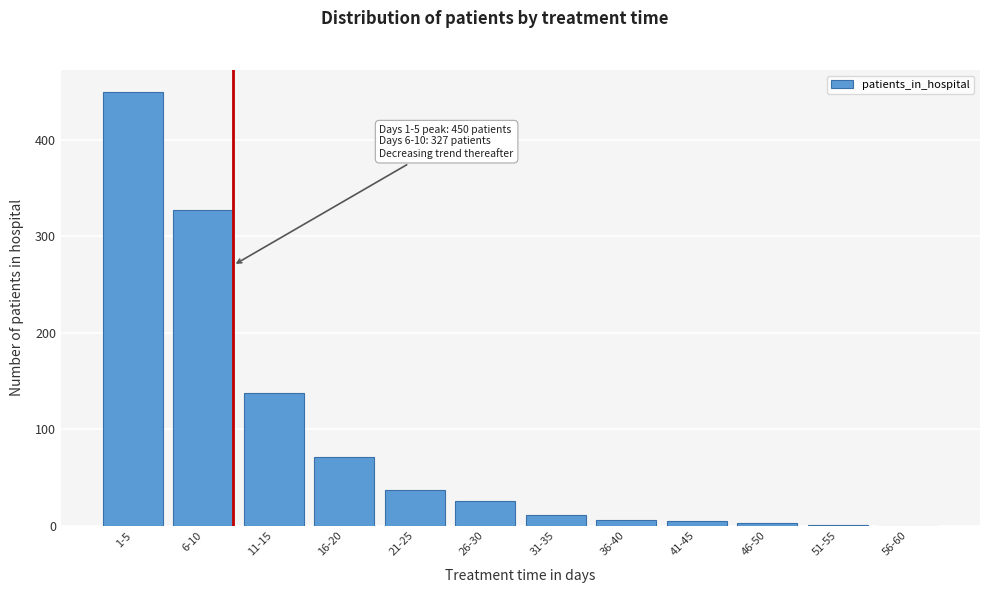

At which label is the value closest to 225?

11-15